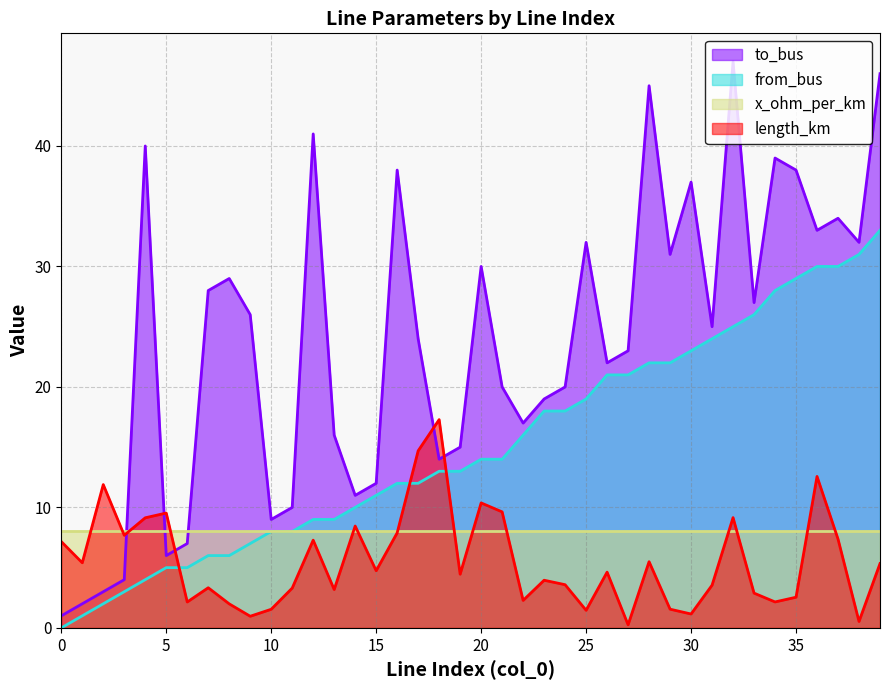

At which category is the sum across all series the highest?

39